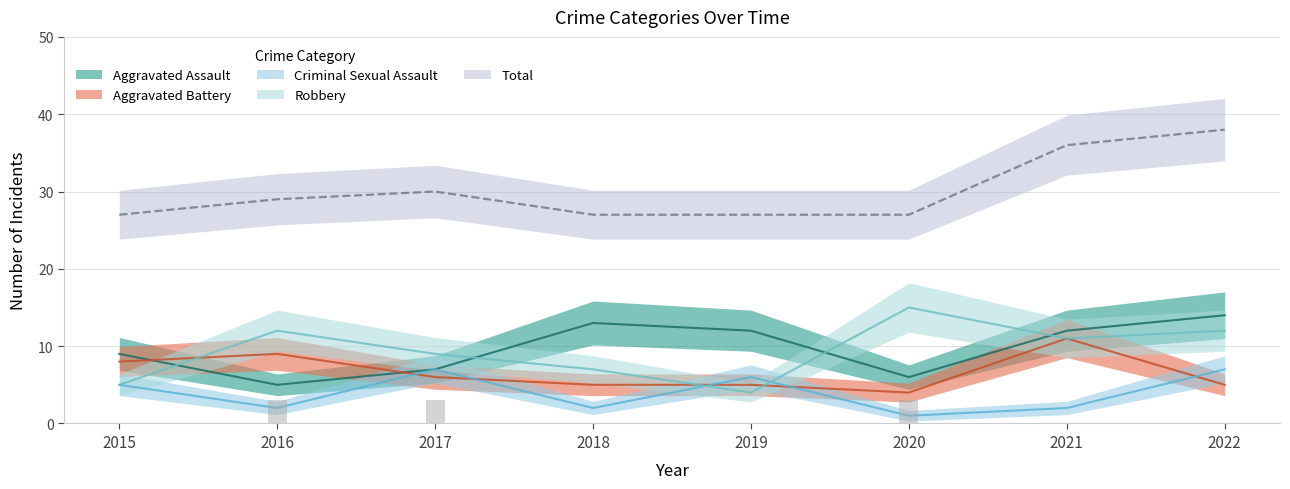

What is the maximum value for Criminal Sexual Assault?

7